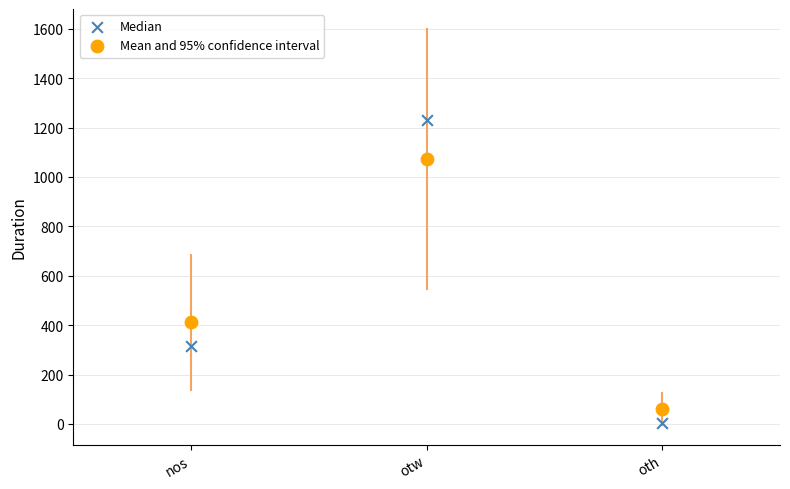

In the Mean and 95% confidence interval series, what Y value is closest to 567?

411.4